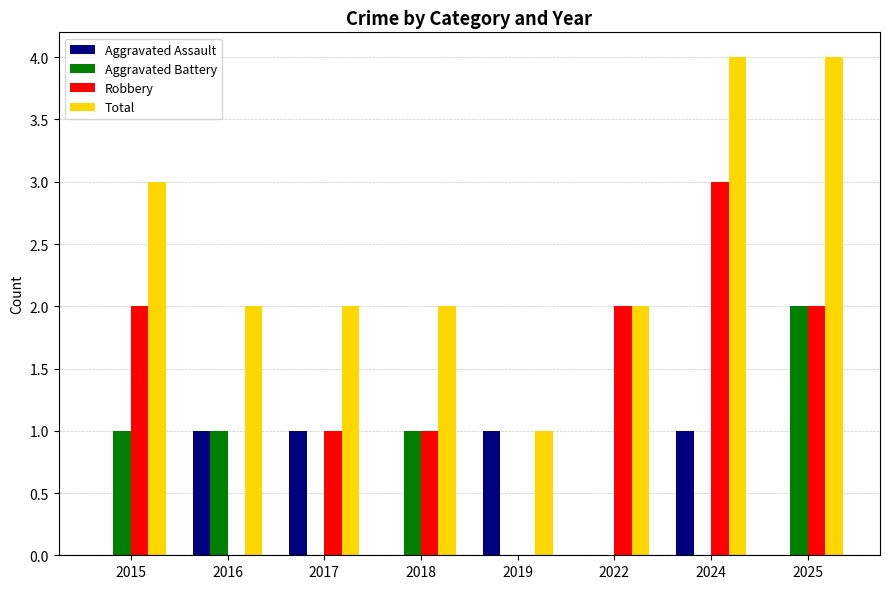

What is the sum of the Total values at 2018 and 2019?

3